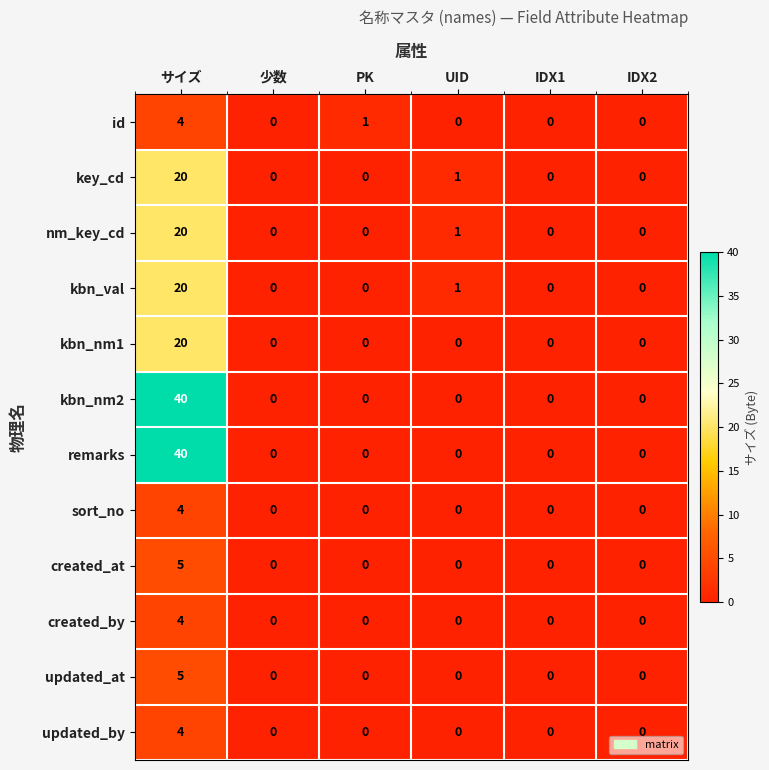

The remarks series shows -26 at IDX2. True or false?

False